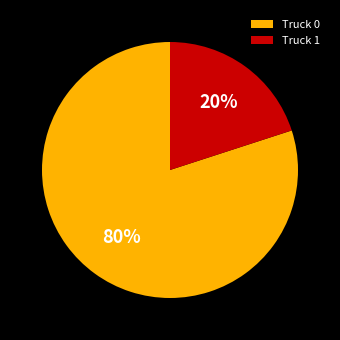

Is the sum of Truck 0 and Truck 1 greater than half?

Yes